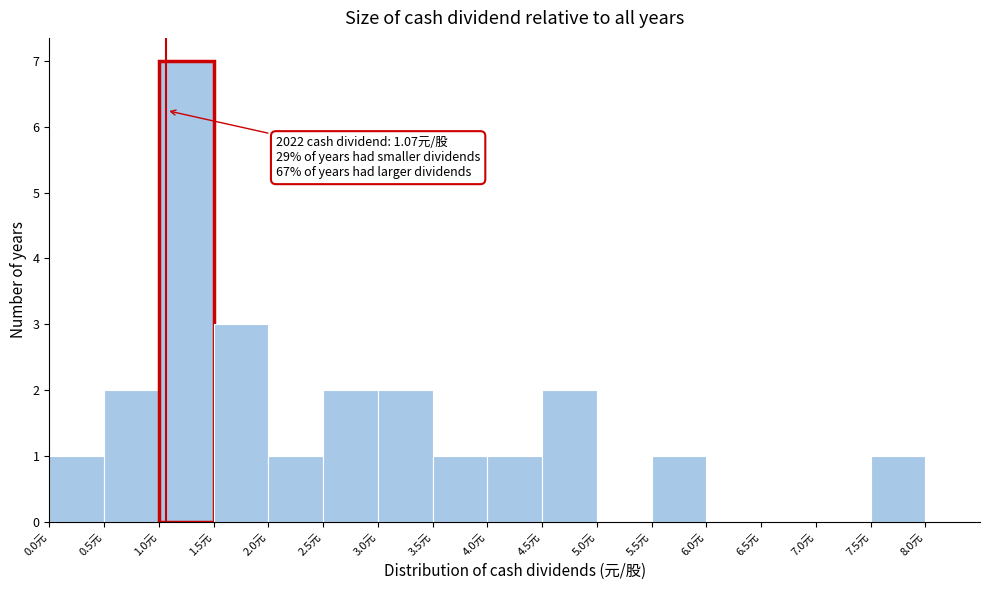

Which range on the x-axis has the tallest bar?

1.0 to 1.5